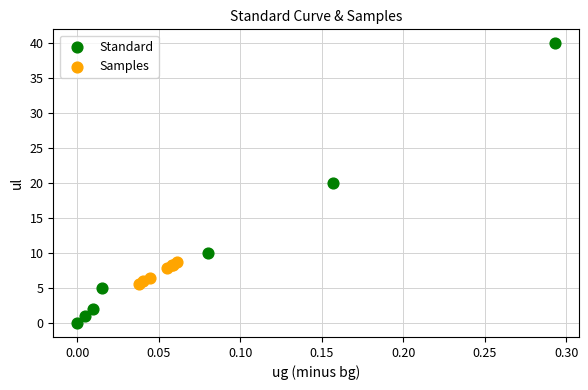

Which series has the widest spread of Y values?

Standard